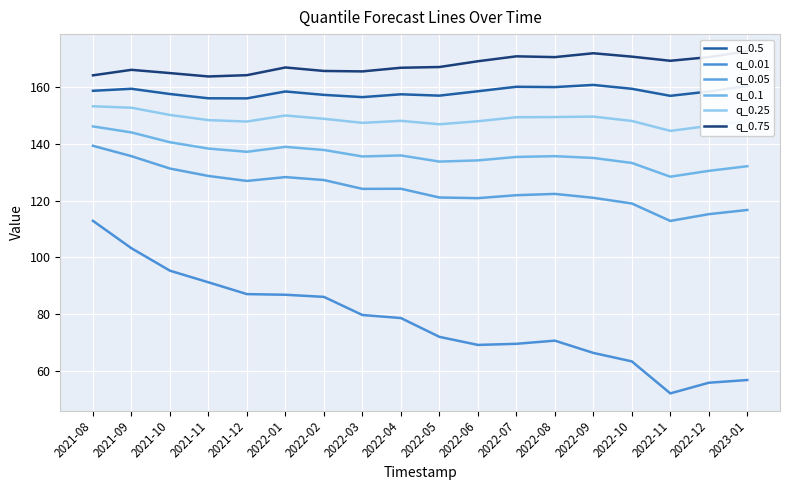

What is the difference between the q_0.25 values at 2021-12 and 2022-04?

0.3